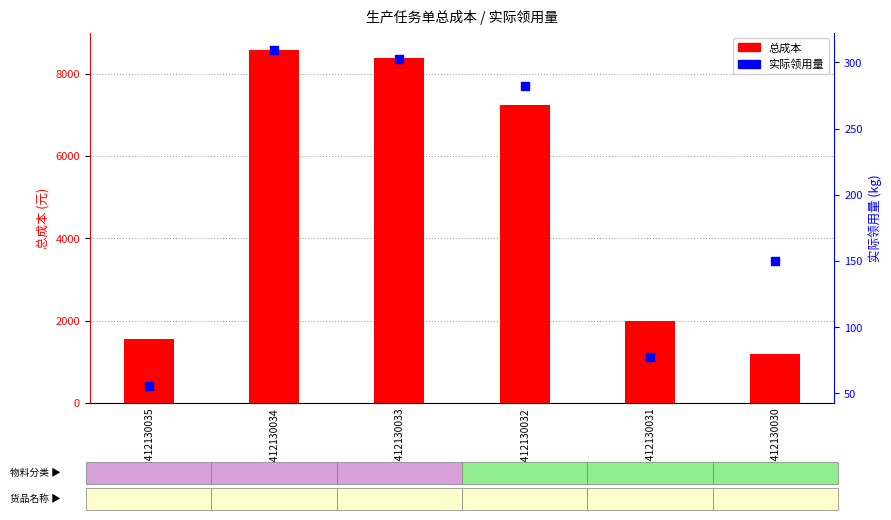

Which series contains the lowest Y value?

实际领用量